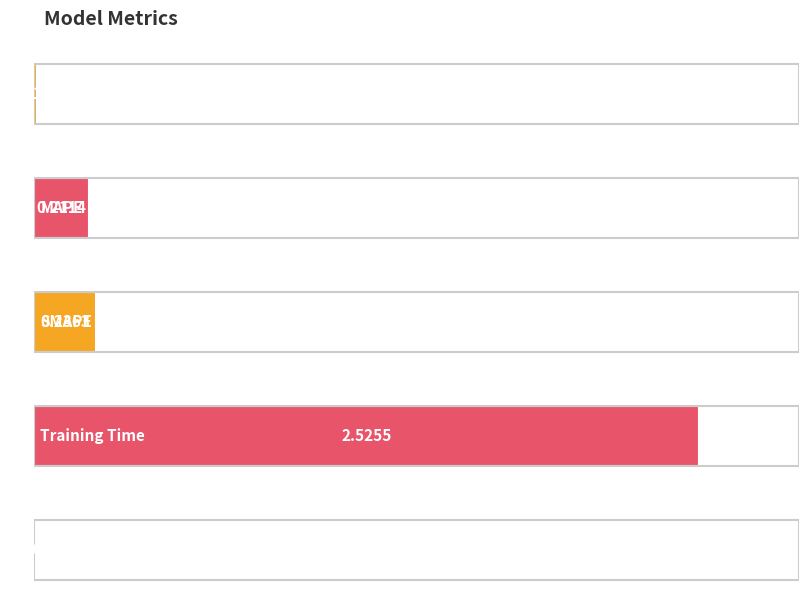

Count the number of data series in this chart.

1